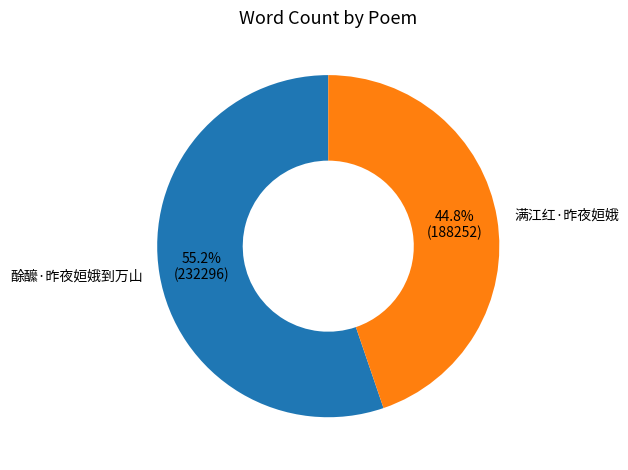

Which slice is the largest?

酴醿·昨夜姮娥到万山